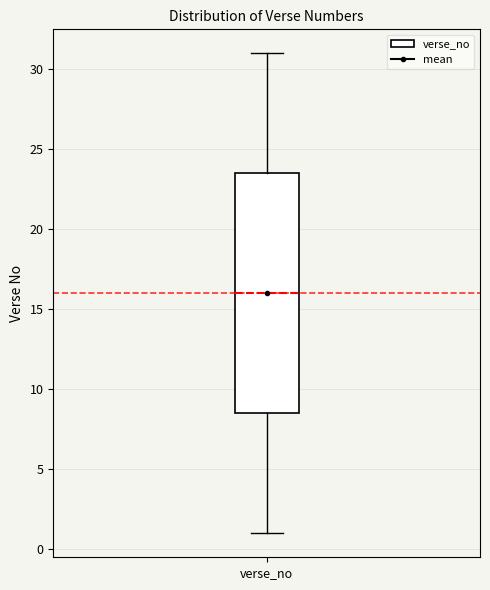

Read this box plot against the y-axis: the position of the median line, the range covered by the box, and the ends of both whiskers. The values are not printed on the chart, so give them approximately, as read against the axis.

median 16.0, box 8.5 to 23.5, whiskers 1.0 to 31.0